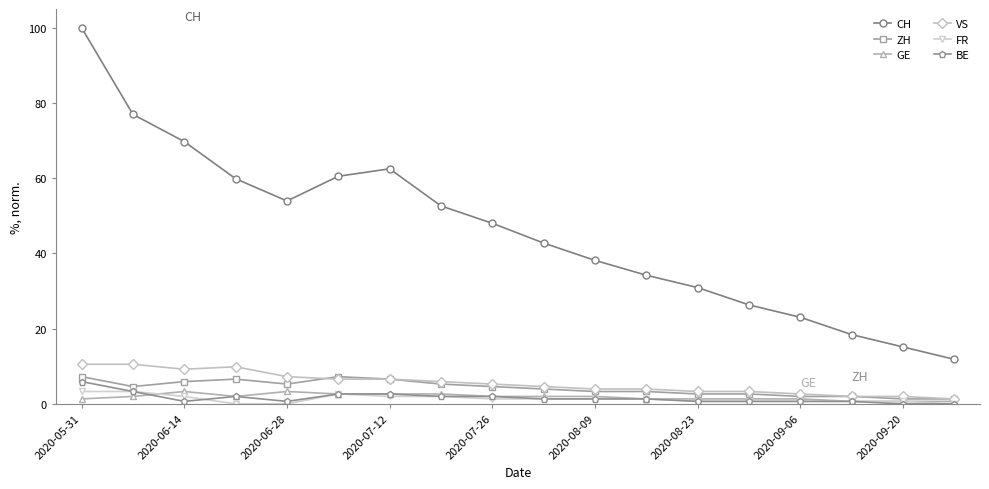

Which series has the widest spread of values?

CH